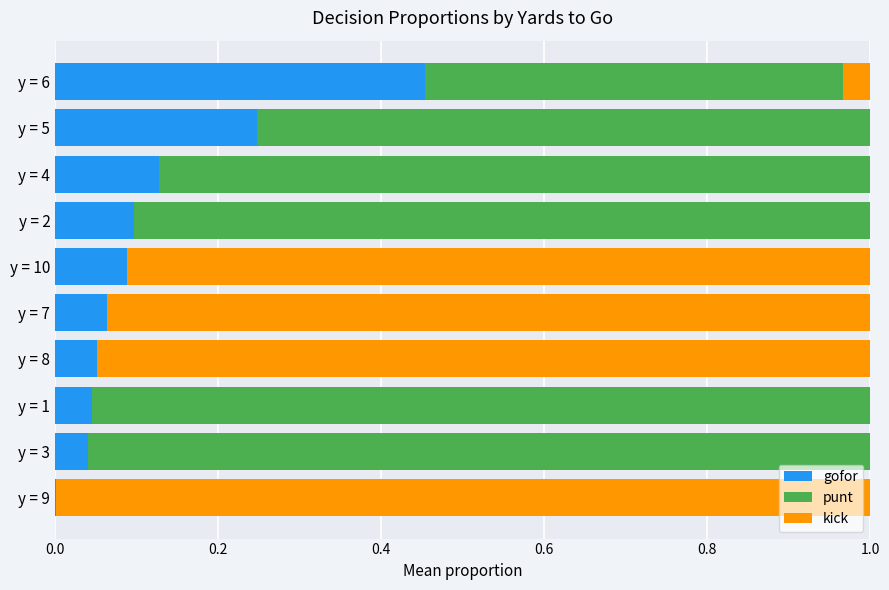

Is it true that gofor equals 0.1 at y = 8?

True